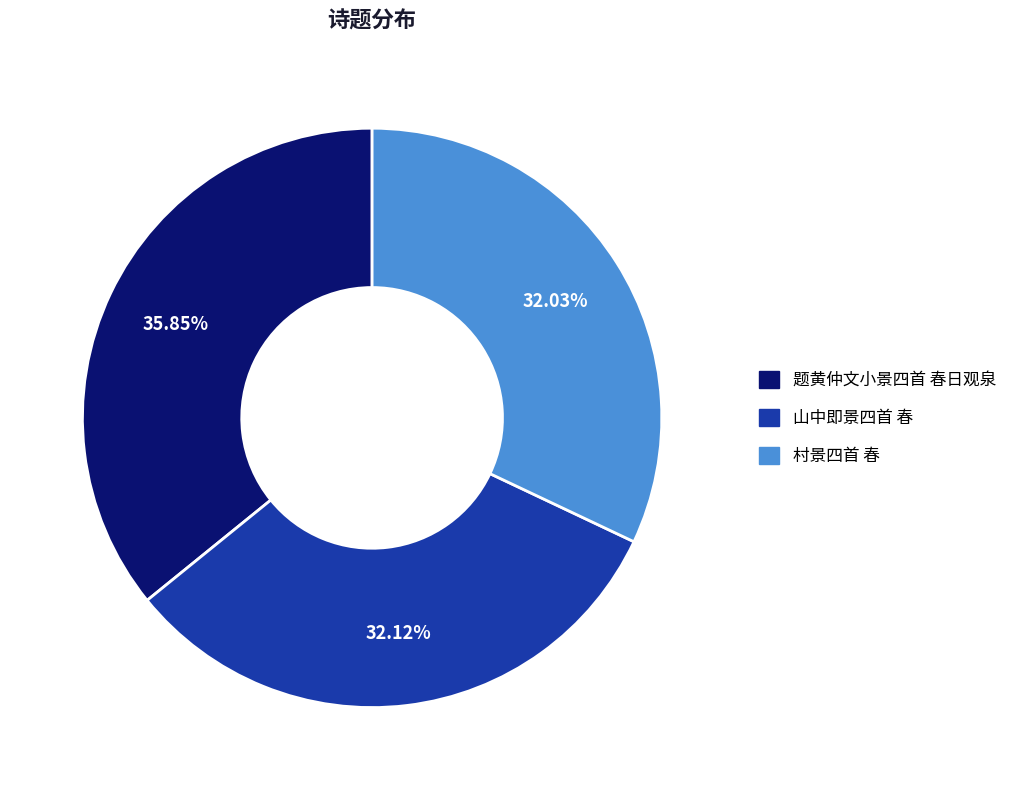

Count the number of slices in the pie.

3